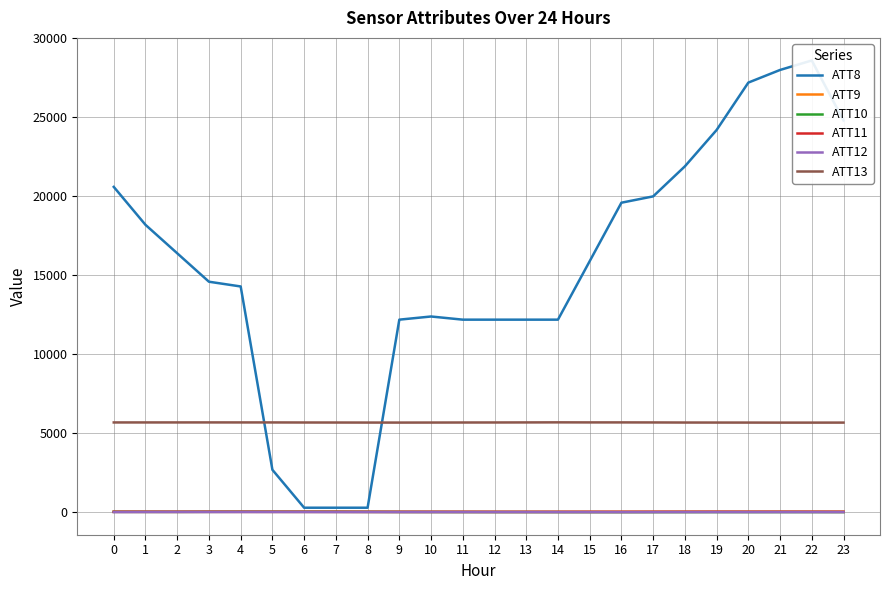

Reading right to left, extract all data points from this chart.

ATT8: 23=24800.0	22=28600.0	21=28000.0	20=27200.0	19=24200.0	18=21900.0	17=20000.0	16=19600.0	15=15900.0	14=12200.0	13=12200.0	12=12200.0	11=12200.0	10=12400.0	9=12200.0	8=300.0	7=300.0	6=300.0	5=2700.0	4=14300.0	3=14600.0	2=16400.0	1=18200.0	0=20600.0
ATT9: 23=42.6	22=42.6	21=43.9	20=43.4	19=43.0	18=40.8	17=39.9	16=38.0	15=37.3	14=36.2	13=36.4	12=36.4	11=36.9	10=37.5	9=36.8	8=37.3	7=40.5	6=40.4	5=40.9	4=41.9	3=42.8	2=40.3	1=40.3	0=43.9
ATT10: 23=23.7	22=24.9	21=24.5	20=23.4	19=23.4	18=22.8	17=21.3	16=20.4	15=22.0	14=23.7	13=25.6	12=25.9	11=27.1	10=29.2	9=32.1	8=37.5	7=42.3	6=42.3	5=42.1	4=43.6	3=39.7	2=36.1	1=36.9	0=39.1
ATT11: 23=41.8	22=42.9	21=43.5	20=42.9	19=44.0	18=43.1	17=41.9	16=39.9	15=39.8	14=38.8	13=37.3	12=37.4	11=38.3	10=38.5	9=37.9	8=39.0	7=40.7	6=40.2	5=40.5	4=40.0	3=41.3	2=40.3	1=41.5	0=40.3
ATT12: 23=22.9	22=24.0	21=23.5	20=23.6	19=23.4	18=22.8	17=22.2	16=20.6	15=21.4	14=22.5	13=24.2	12=24.1	11=25.4	10=25.5	9=24.7	8=25.9	7=23.7	6=27.7	5=29.1	4=29.0	3=28.8	2=30.1	1=28.5	0=24.3
ATT13: 23=5686.1	22=5685.0	21=5685.1	20=5687.4	19=5689.0	18=5690.5	17=5695.5	16=5698.3	15=5697.7	14=5701.4	13=5697.0	12=5693.9	11=5692.0	10=5689.3	9=5687.2	8=5688.3	7=5691.0	6=5692.2	5=5696.3	4=5696.6	3=5697.6	2=5696.6	1=5696.1	0=5695.7